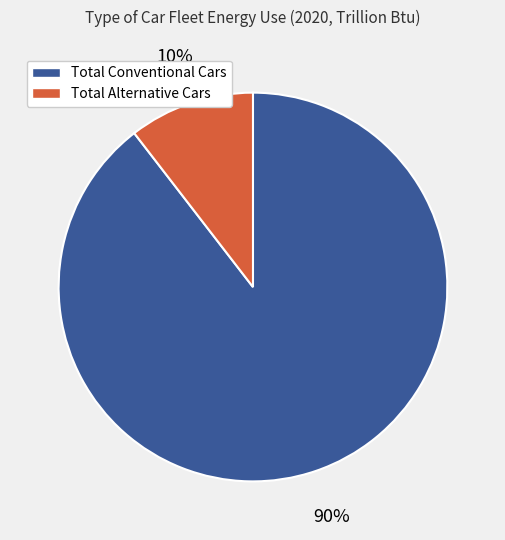

Count the number of slices in the pie.

2